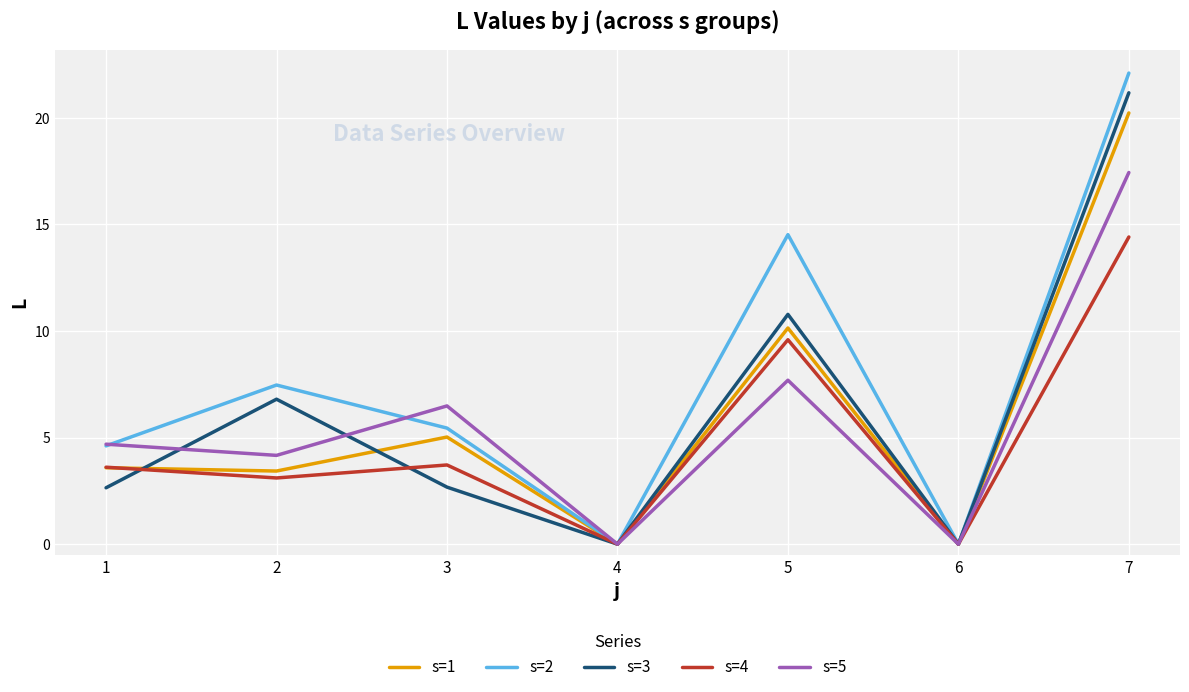

True or false: s=1 has a value of 3.4 at 2.

True